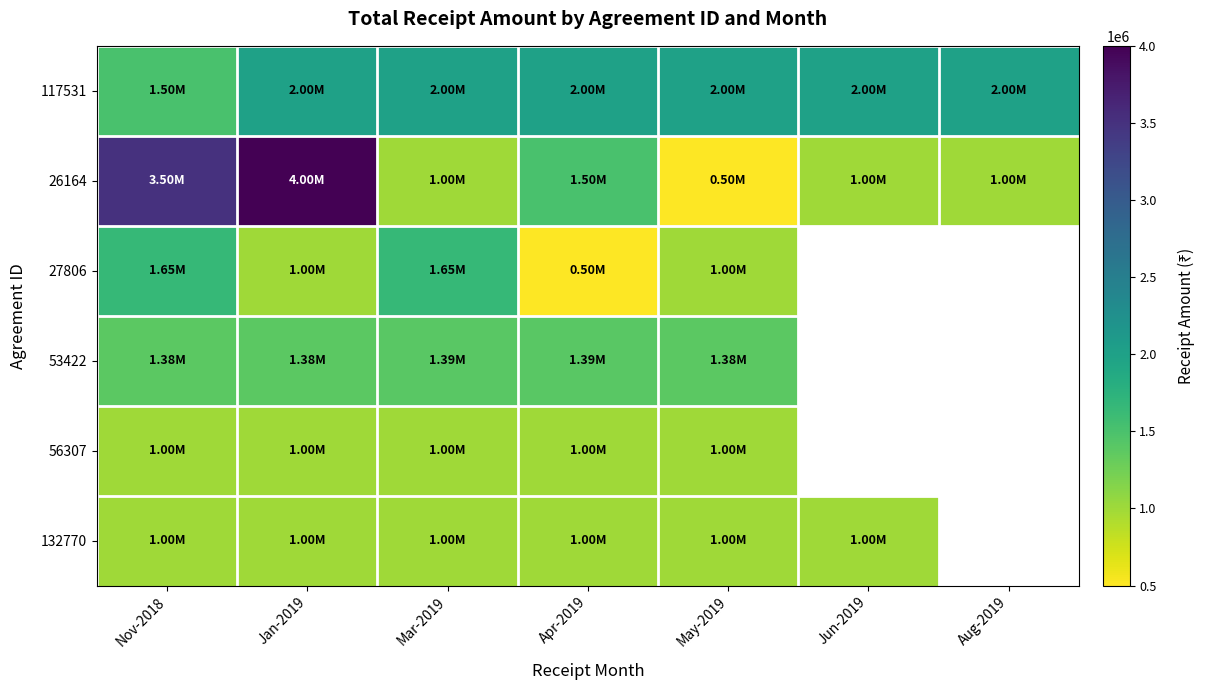

Read the 117531 value at Jun-2019.

2000000.0